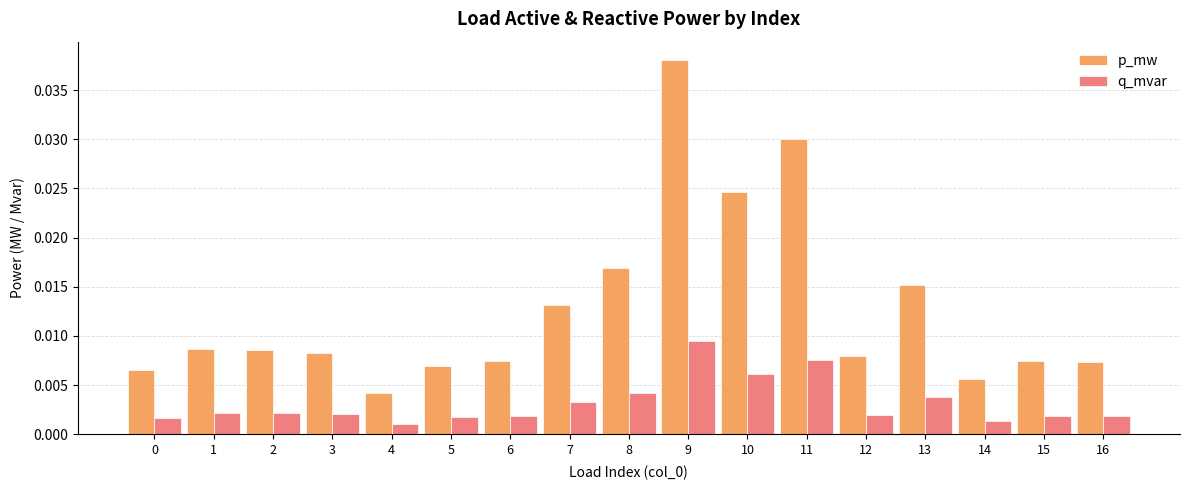

Which series has the largest total across all categories?

p_mw